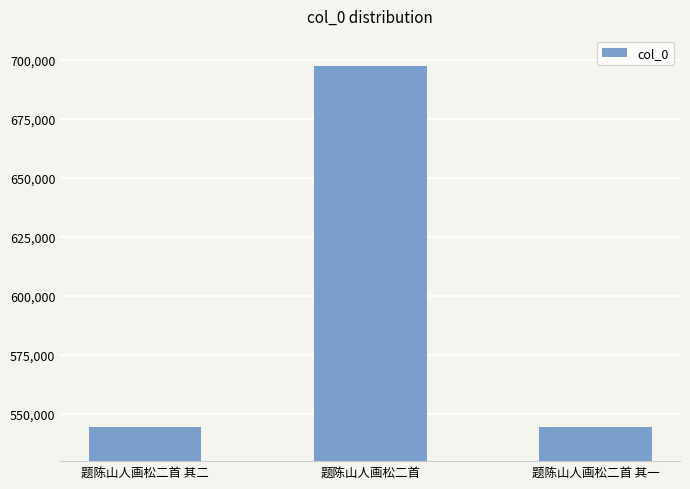

What is the label of the 3rd bar from the left?

题陈山人画松二首 其一